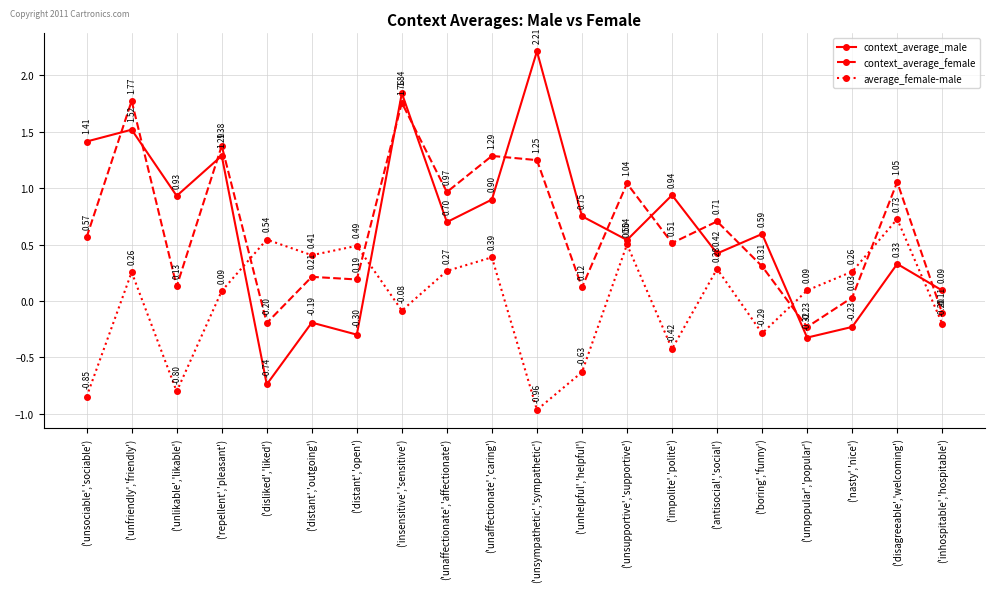

At which label is context_average_male closest to 0?

('inhospitable','hospitable')